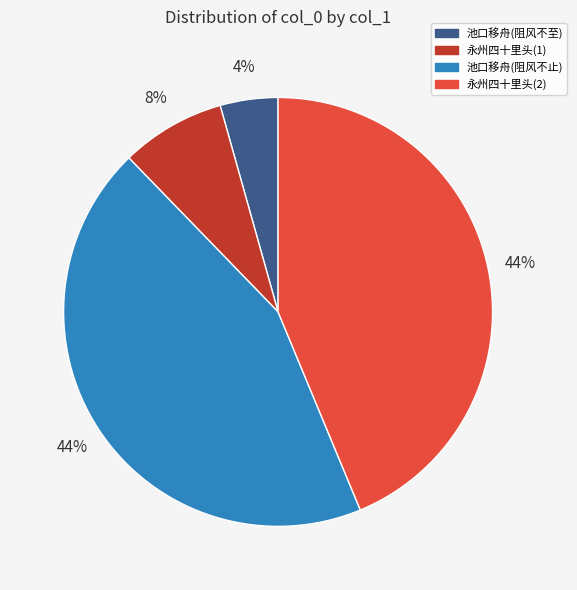

What is the smallest slice in the pie chart?

池口移舟(阻风不至)